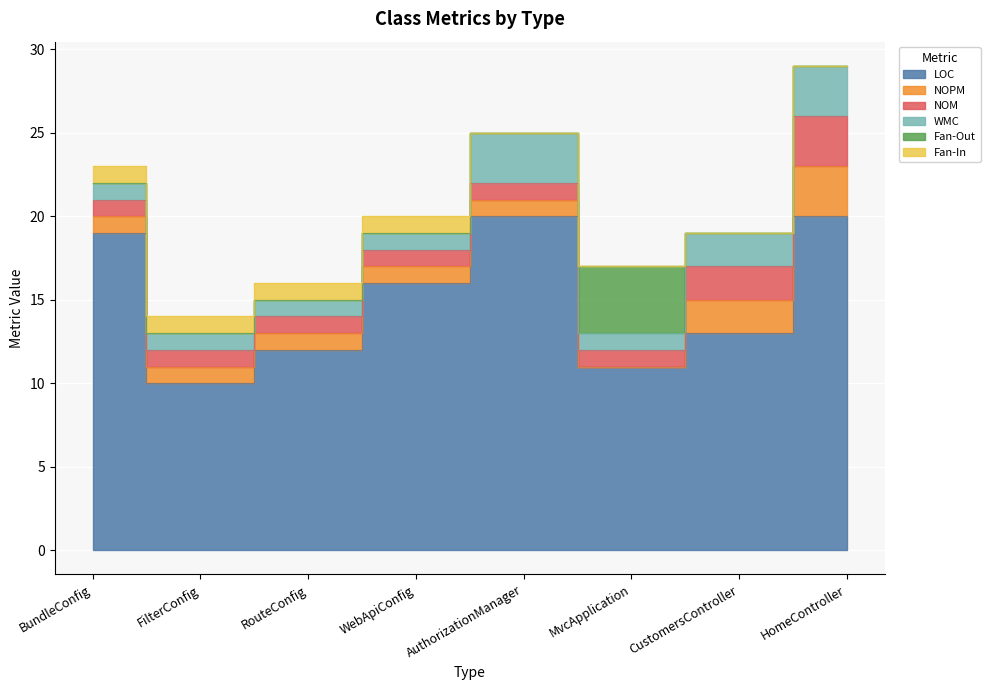

Is it true that WMC equals 1 at RouteConfig?

True